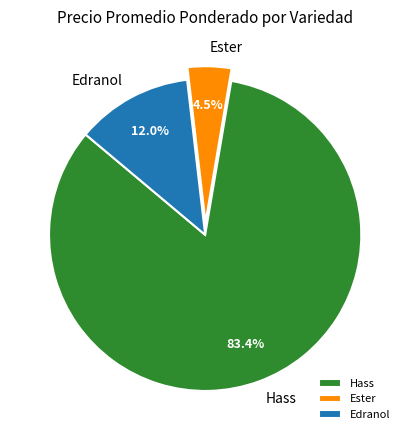

Count the number of slices in the pie.

3